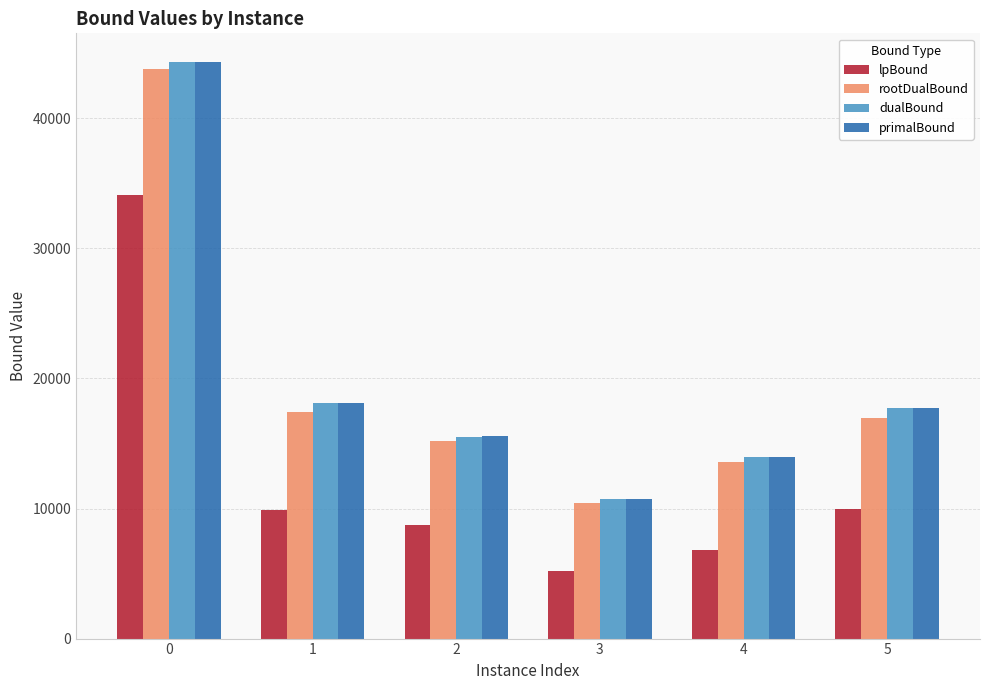

What is the difference between the highest and lowest values at 0?

10238.5